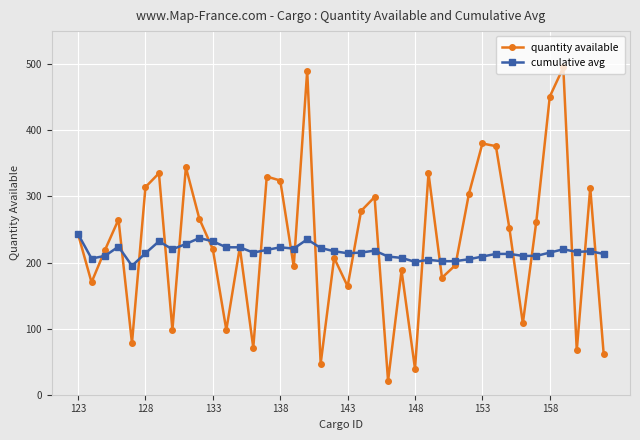

Which series has the largest range (max minus min)?

quantity available